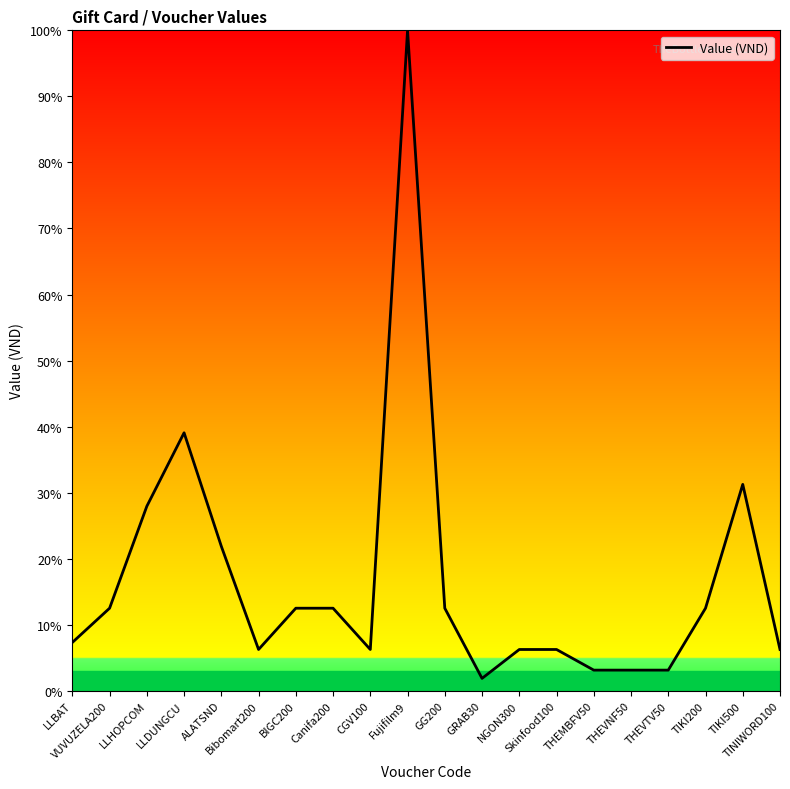

What is the sum of all values?

332.4